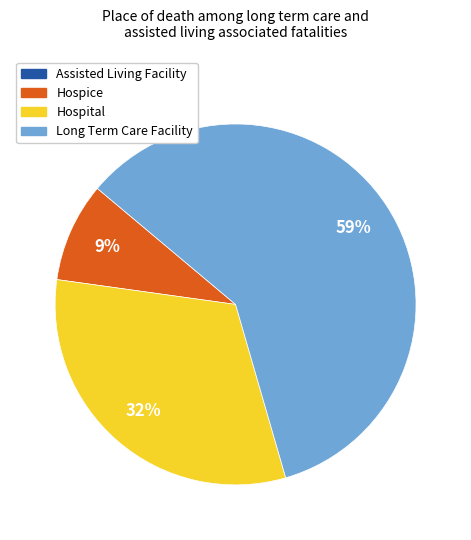

Is there any slice that represents more than half of the pie?

Yes